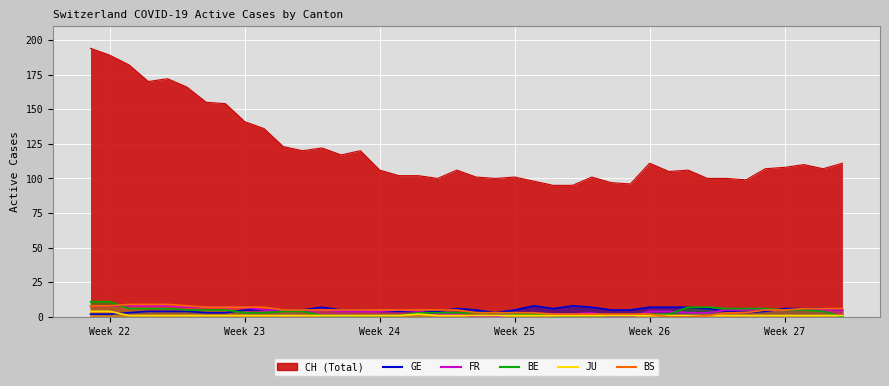

How many lines are shown in the chart?

5